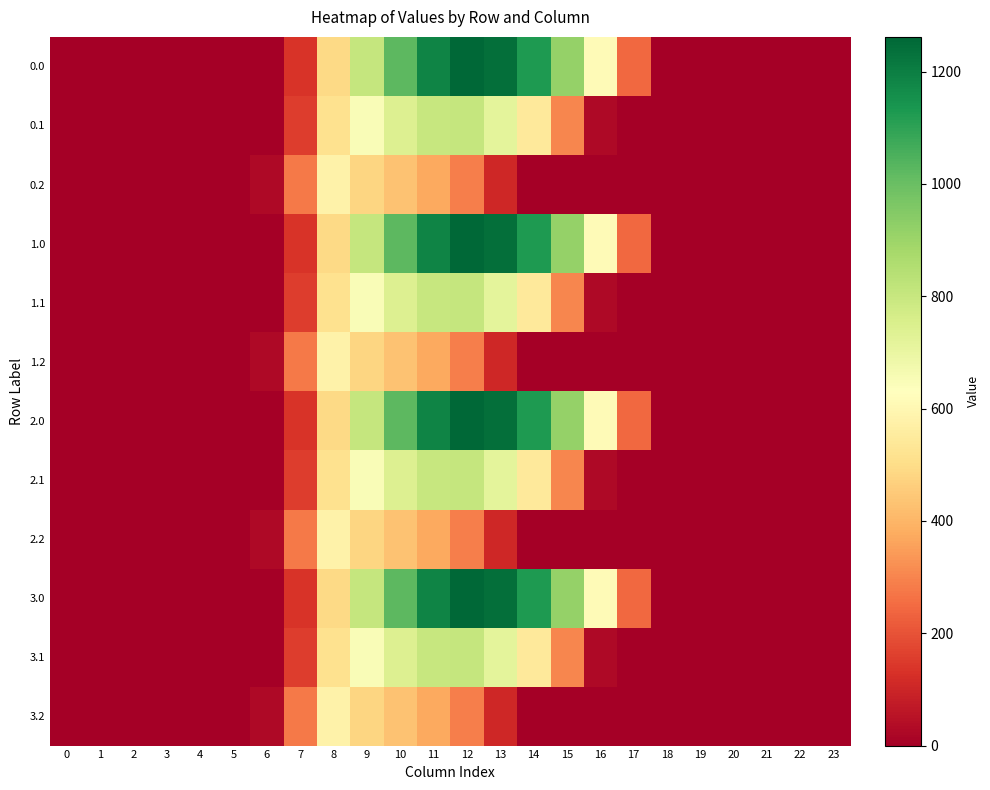

How many series are shown in this chart?

12